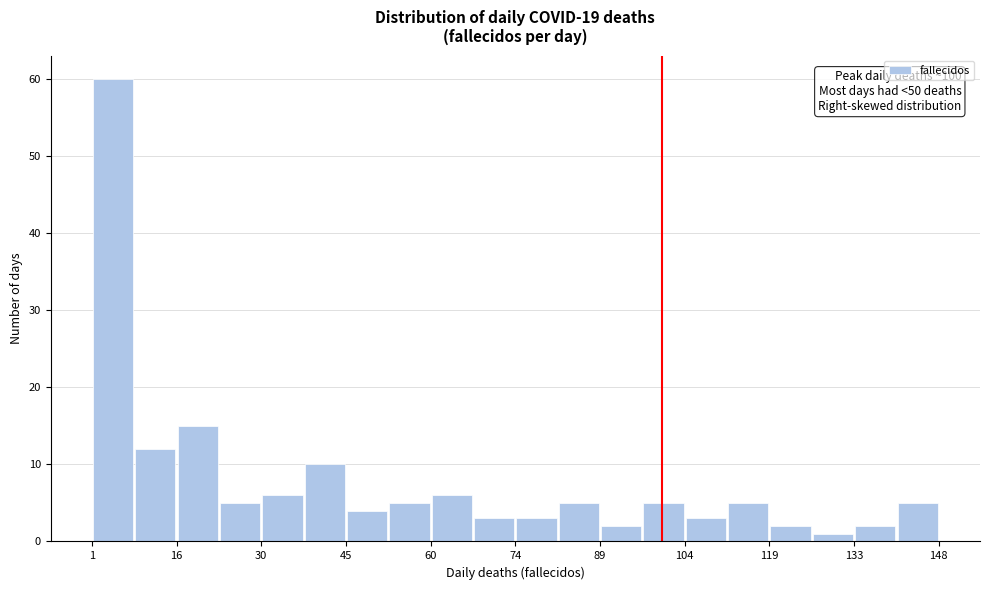

Around what value on the x-axis is the tallest bar? Give the approximate position of its centre, as read against the axis.

4